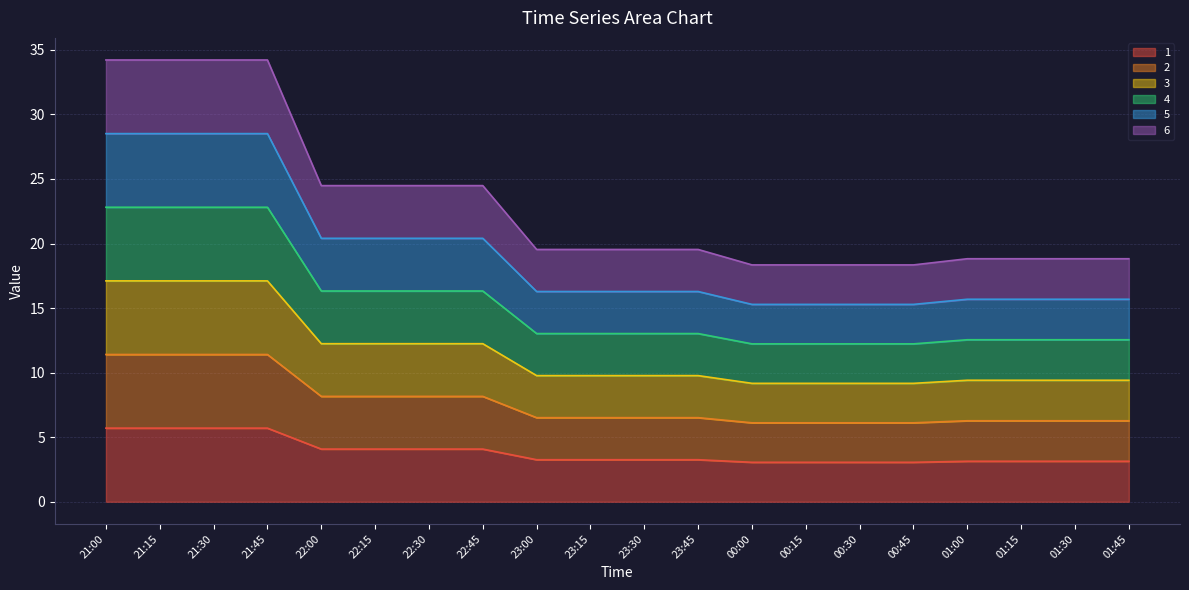

Reading left to right, what are all the values shown in this chart?

1: 5.7	5.7	5.7	5.7	4.1	4.1	4.1	4.1	3.3	3.3	3.3	3.3	3.1	3.1	3.1	3.1	3.1	3.1	3.1	3.1
2: 11.4	11.4	11.4	11.4	8.2	8.2	8.2	8.2	6.5	6.5	6.5	6.5	6.1	6.1	6.1	6.1	6.3	6.3	6.3	6.3
3: 17.1	17.1	17.1	17.1	12.2	12.2	12.2	12.2	9.8	9.8	9.8	9.8	9.2	9.2	9.2	9.2	9.4	9.4	9.4	9.4
4: 22.8	22.8	22.8	22.8	16.3	16.3	16.3	16.3	13.0	13.0	13.0	13.0	12.2	12.2	12.2	12.2	12.5	12.5	12.5	12.5
5: 28.5	28.5	28.5	28.5	20.4	20.4	20.4	20.4	16.3	16.3	16.3	16.3	15.3	15.3	15.3	15.3	15.7	15.7	15.7	15.7
6: 34.2	34.2	34.2	34.2	24.5	24.5	24.5	24.5	19.5	19.5	19.5	19.5	18.3	18.3	18.3	18.3	18.8	18.8	18.8	18.8